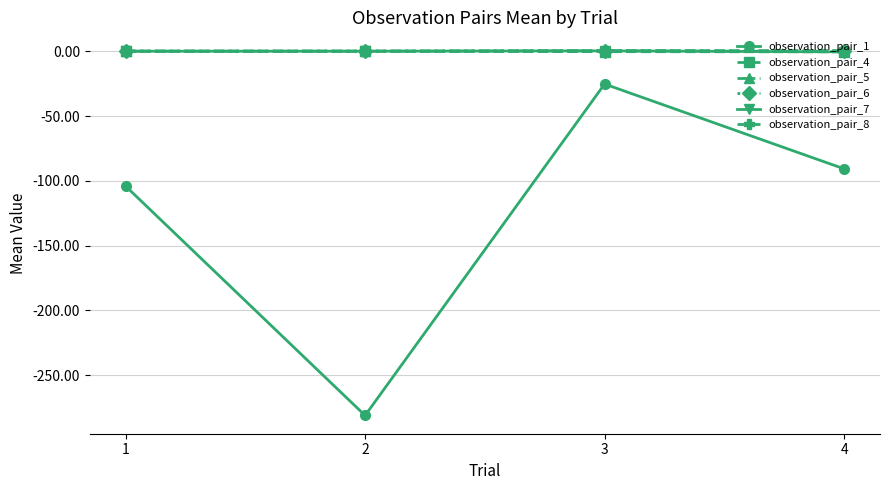

What is the sum of the observation_pair_6 values at 1 and 2?

0.3